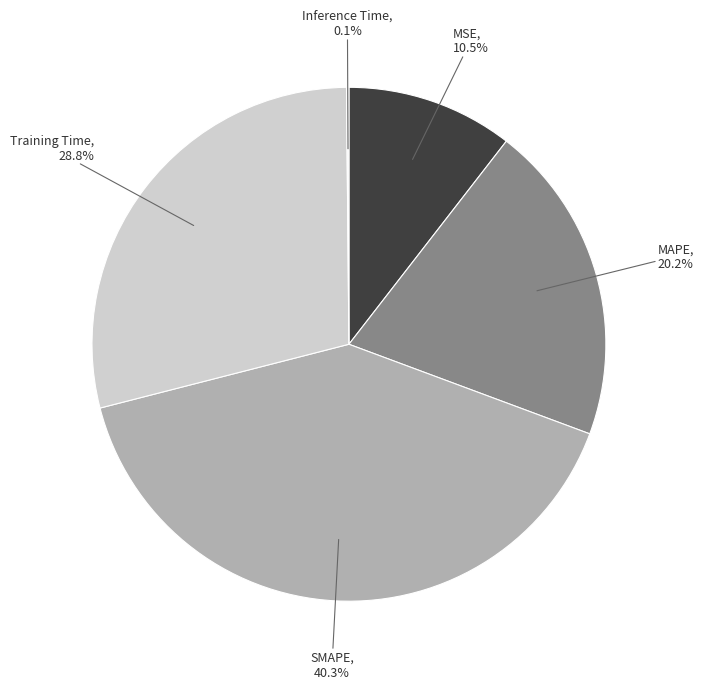

Is there a majority slice in this chart?

No